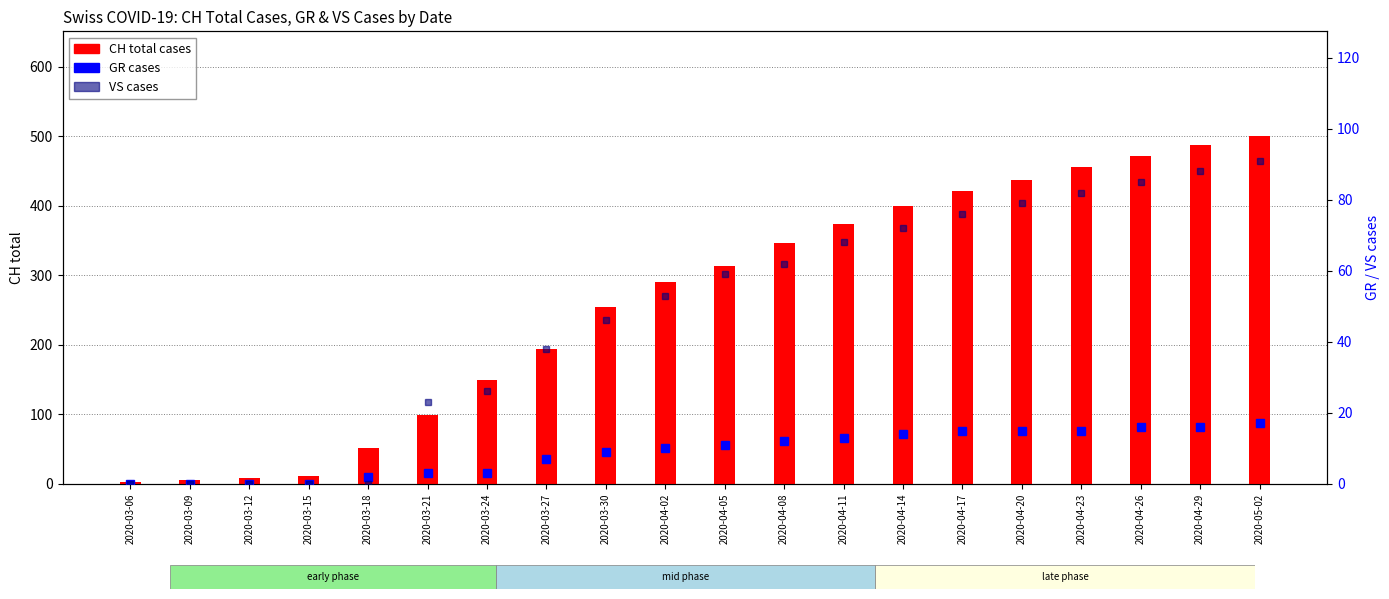

What is the sum of the GR cases values at 2020-04-11 and 2020-04-23?

28